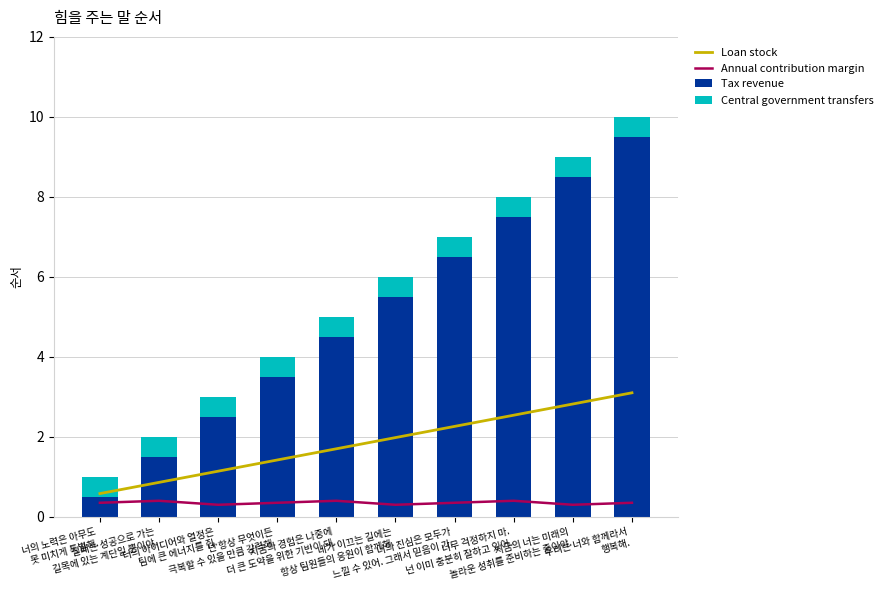

Which series has the largest total across all categories?

Tax revenue